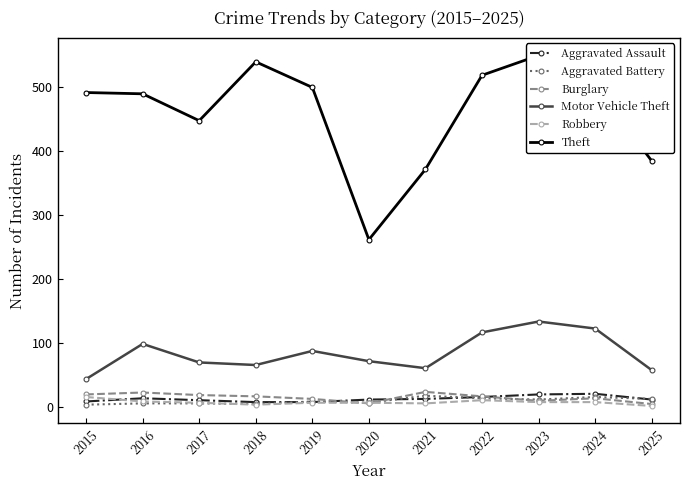

How many values in the Aggravated Battery series are below 8?

5